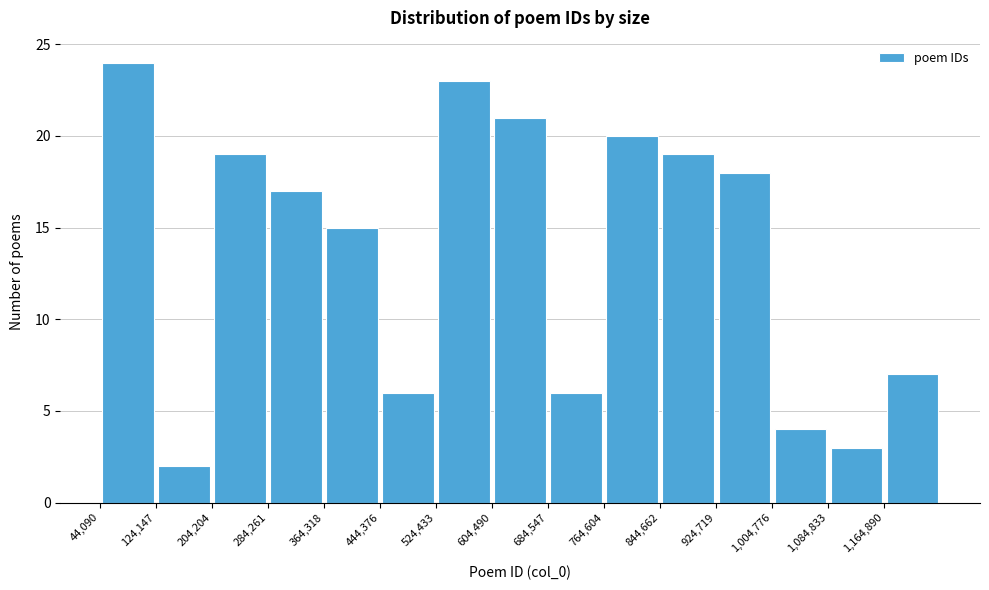

Over which range of the x-axis is the bar tallest?

40000 to 120000